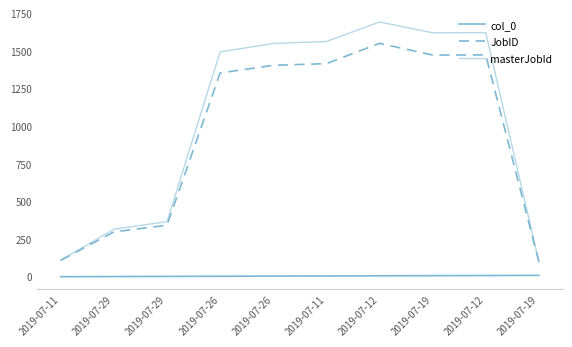

At which category does JobID reach its first local peak?

2019-07-12